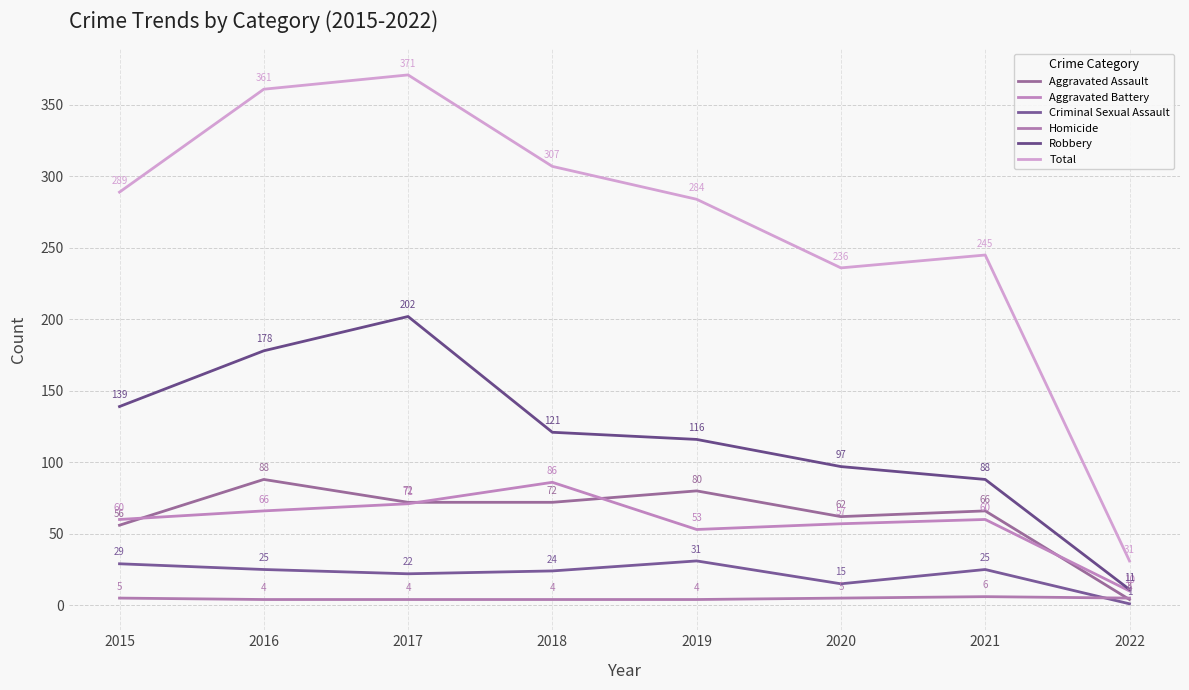

At which label is Aggravated Battery closest to 48?

2019